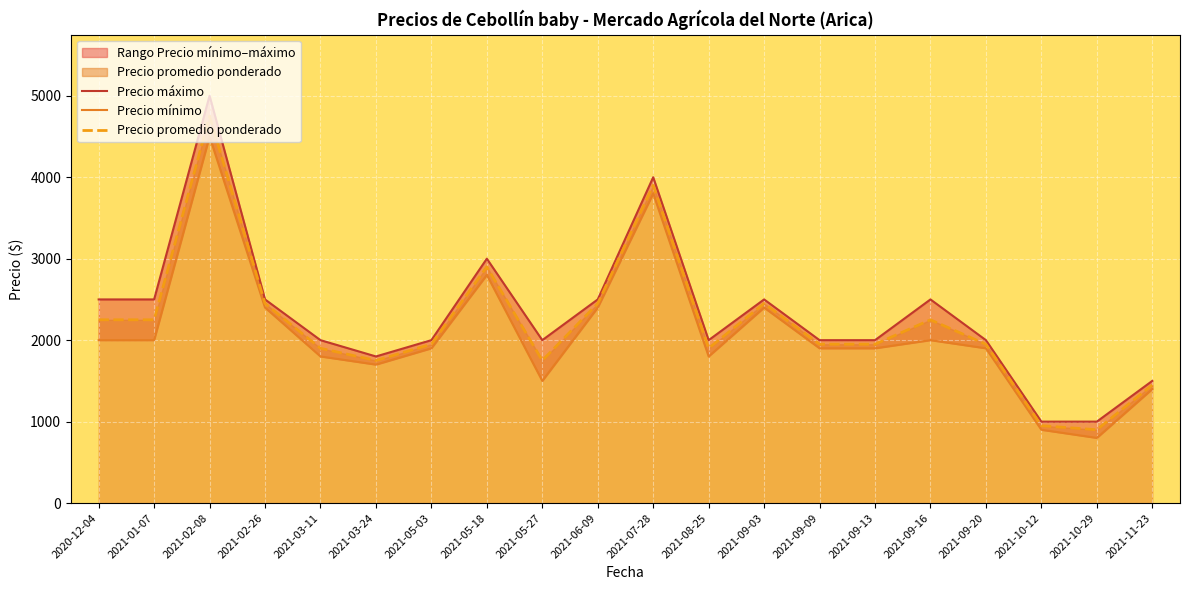

Is the value of Precio mínimo at 2021-02-26 greater than the value of Precio máximo at 2021-05-18?

No